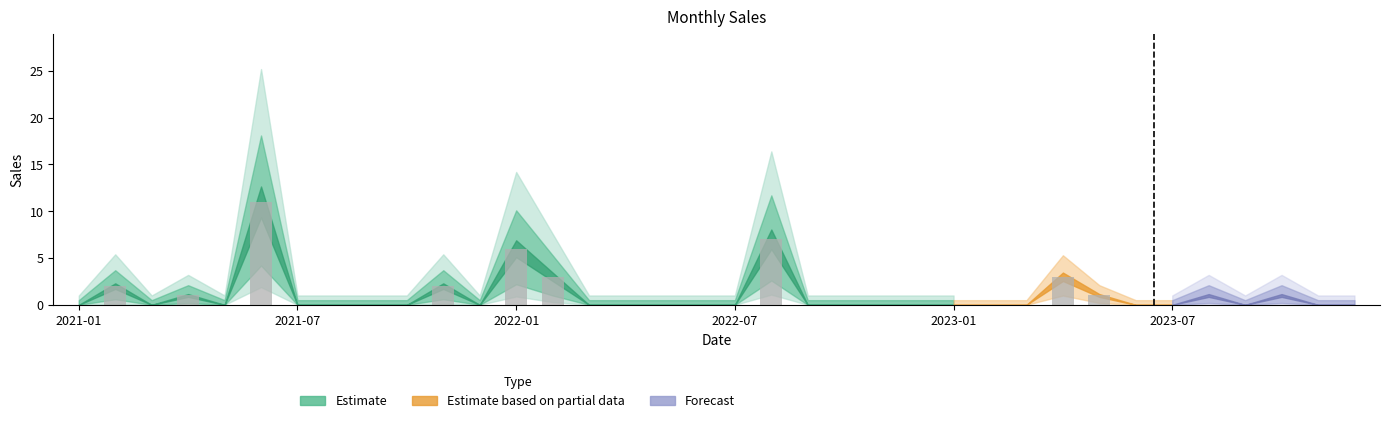

What is the difference between the second highest and second lowest values?

7